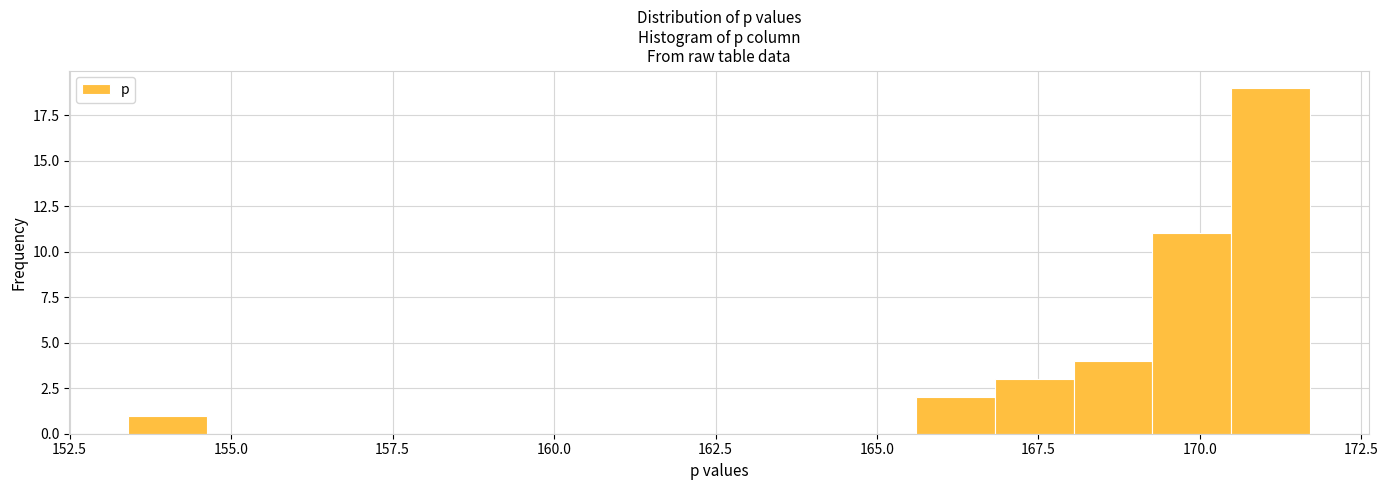

Around what value on the x-axis is the tallest bar? Give the approximate position of its centre, as read against the axis.

171.0